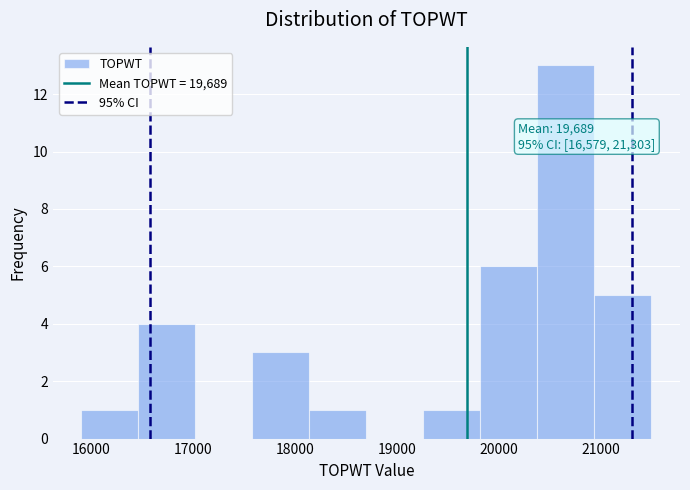

Over which range of the x-axis is the bar tallest?

20400 to 20900